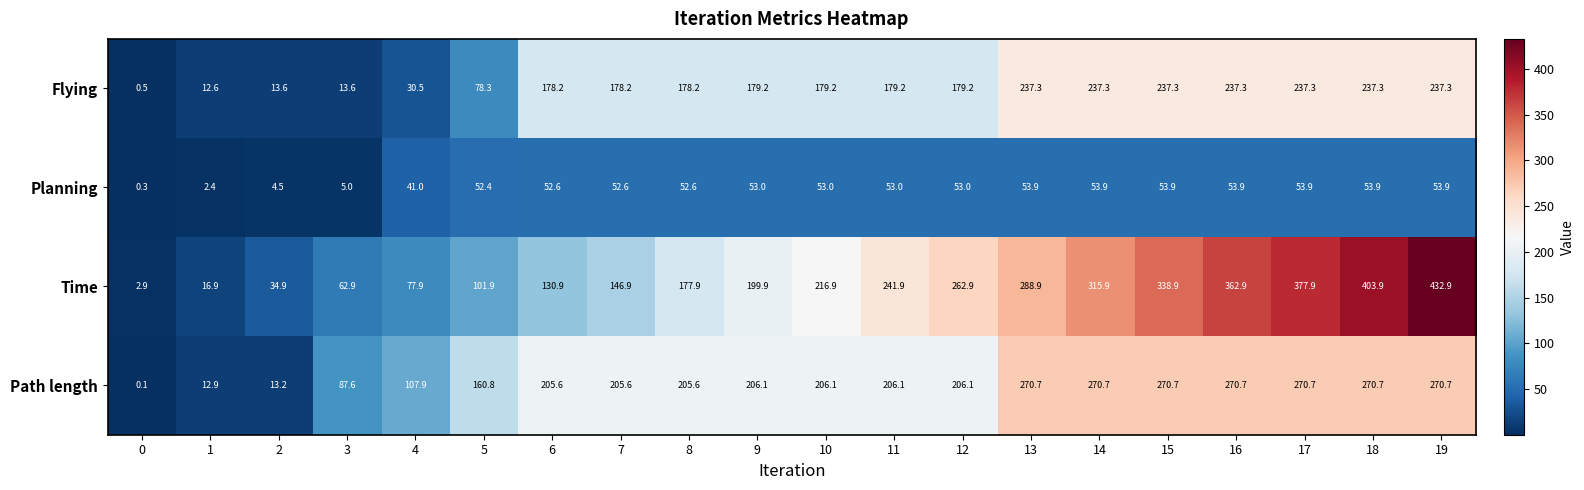

Which series changed the most between 7 and 10?

Time